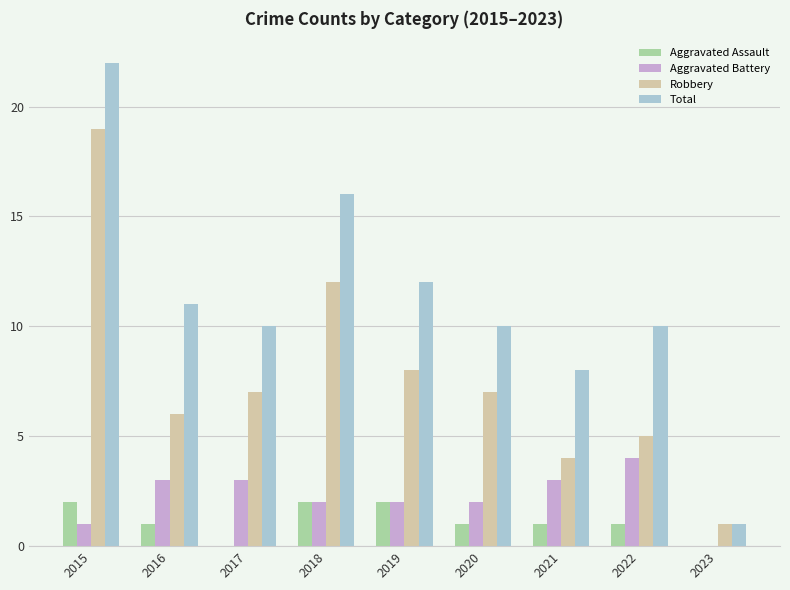

At which category does the chart reach its peak across all series?

2015